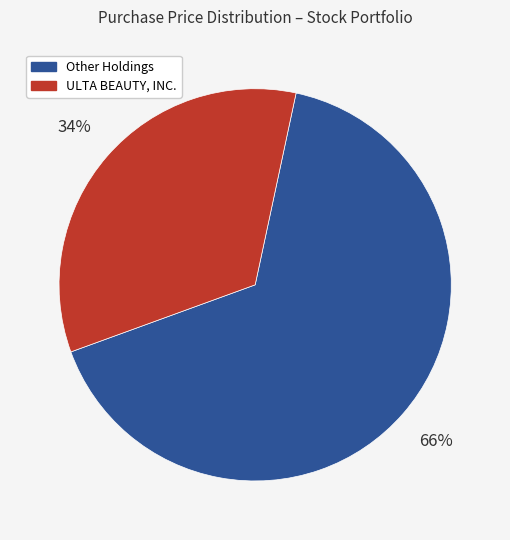

Does any single category account for the majority?

Yes